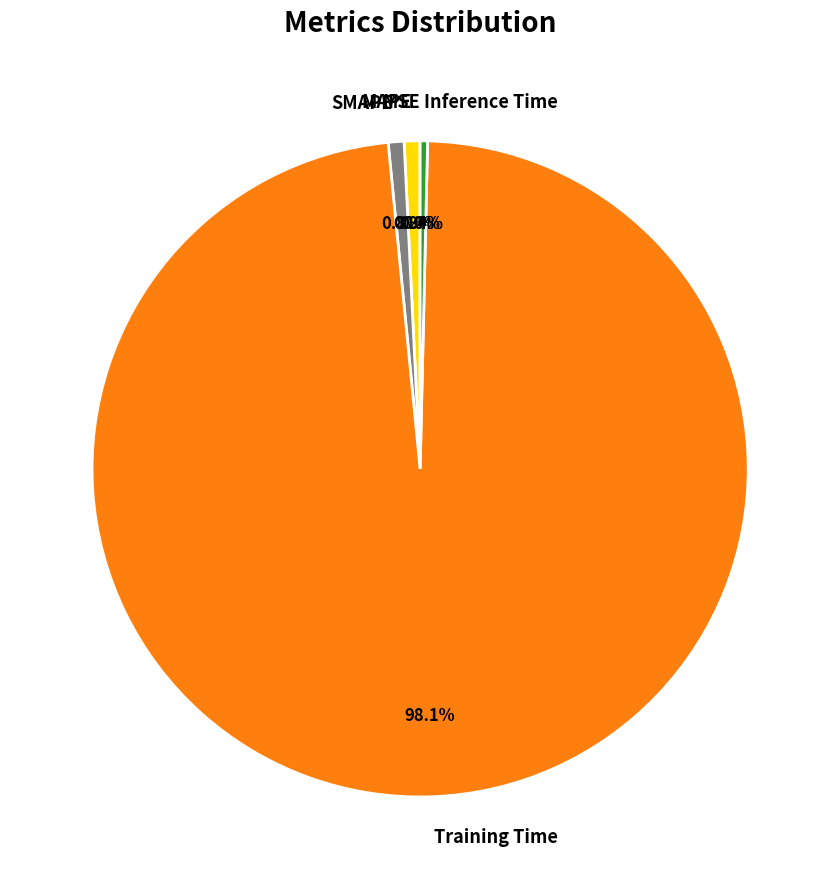

Between Inference Time and Training Time, which is larger?

Training Time